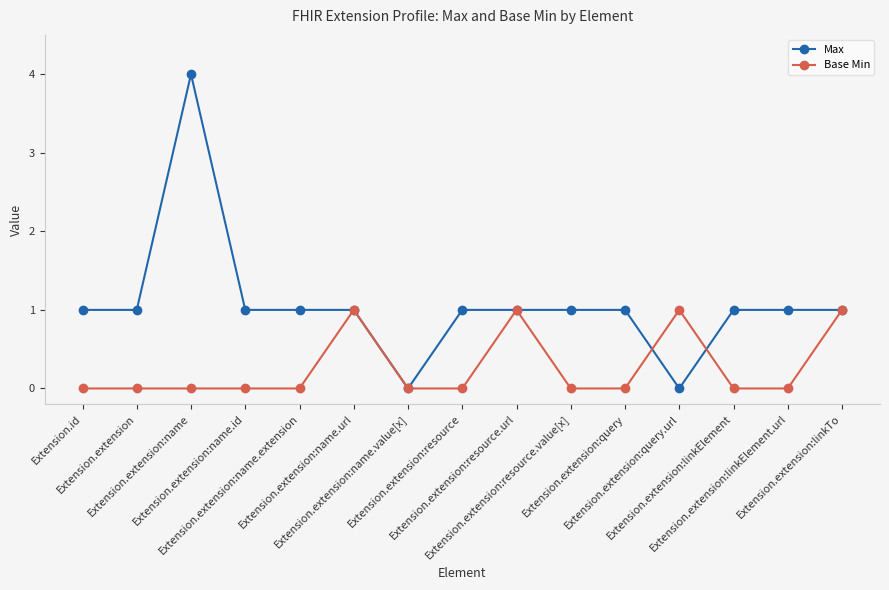

Which series has the largest total across all categories?

Max